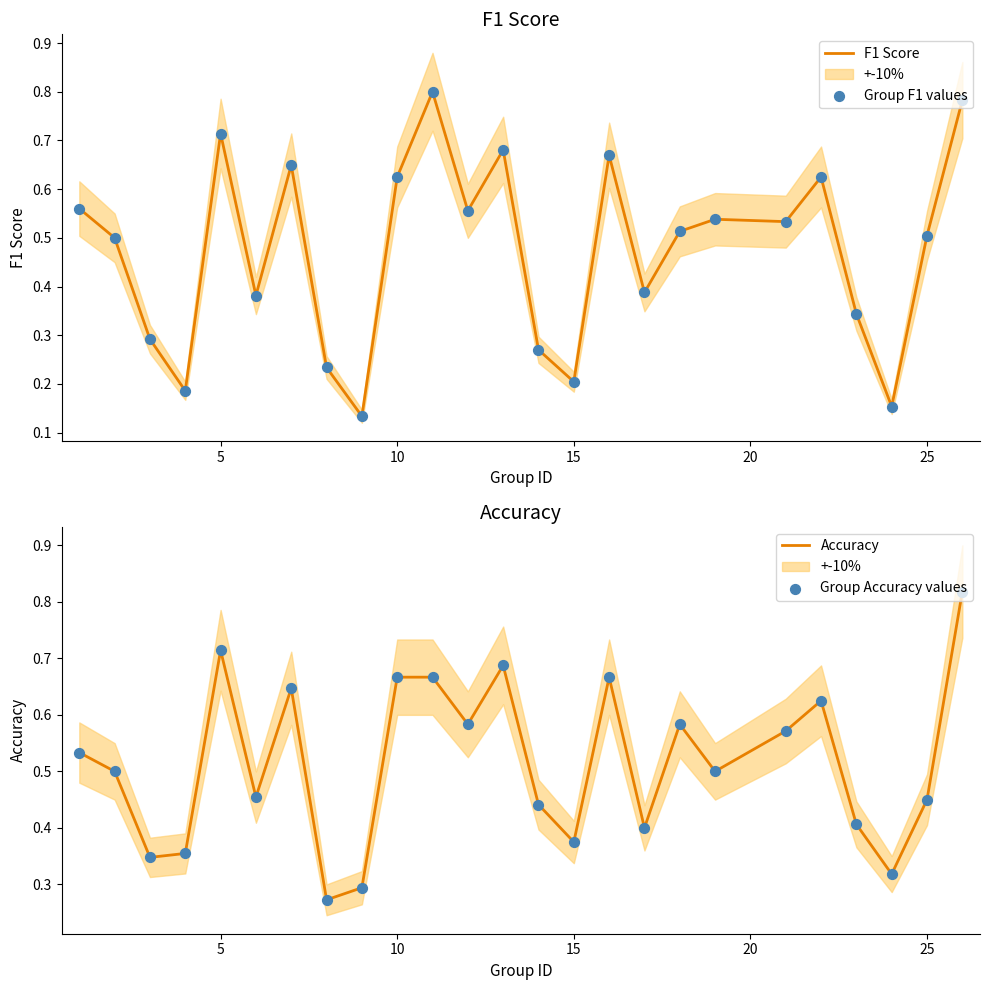

At how many categories does at least one series exceed 0?

25